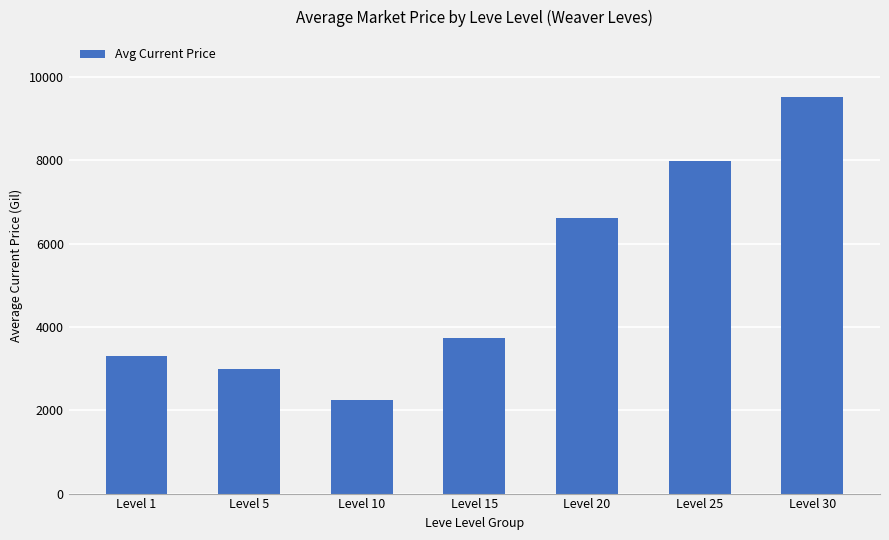

What is the difference between the second highest and second lowest values?

4981